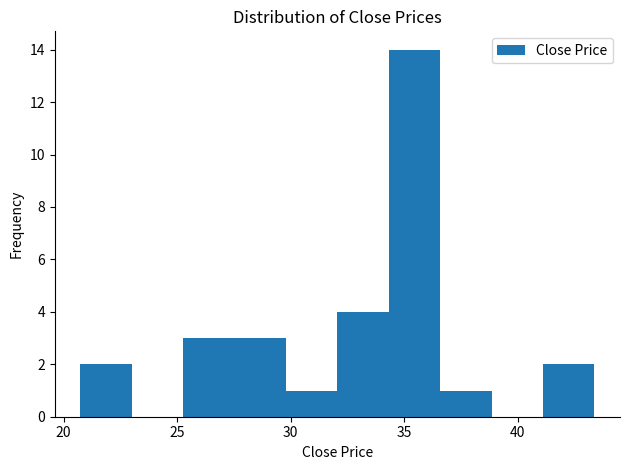

Reading left to right, list every bar in this chart as the range it spans on the x-axis followed by its height. Neither the bar edges nor the heights are printed on the chart, so give them approximately, as read against the axes.

20.5 to 23.0: 2
23.0 to 25.5: 0
25.5 to 27.5: 3
27.5 to 30.0: 3
30.0 to 32.0: 1
32.0 to 34.5: 4
34.5 to 36.5: 14
36.5 to 39.0: 1
39.0 to 41.0: 0
41.0 to 43.5: 2